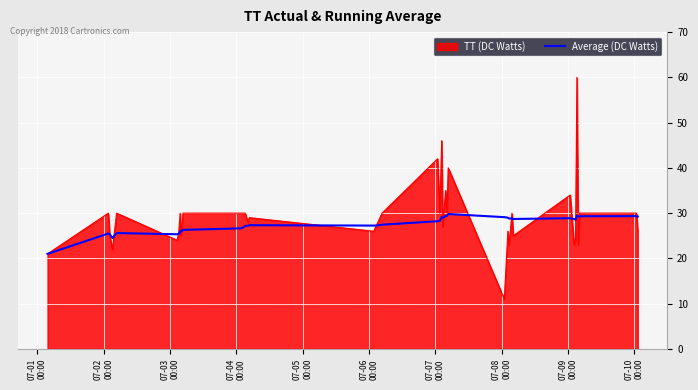

List the series in order of their peak value, highest first.

TT (DC Watts), Average (DC Watts)